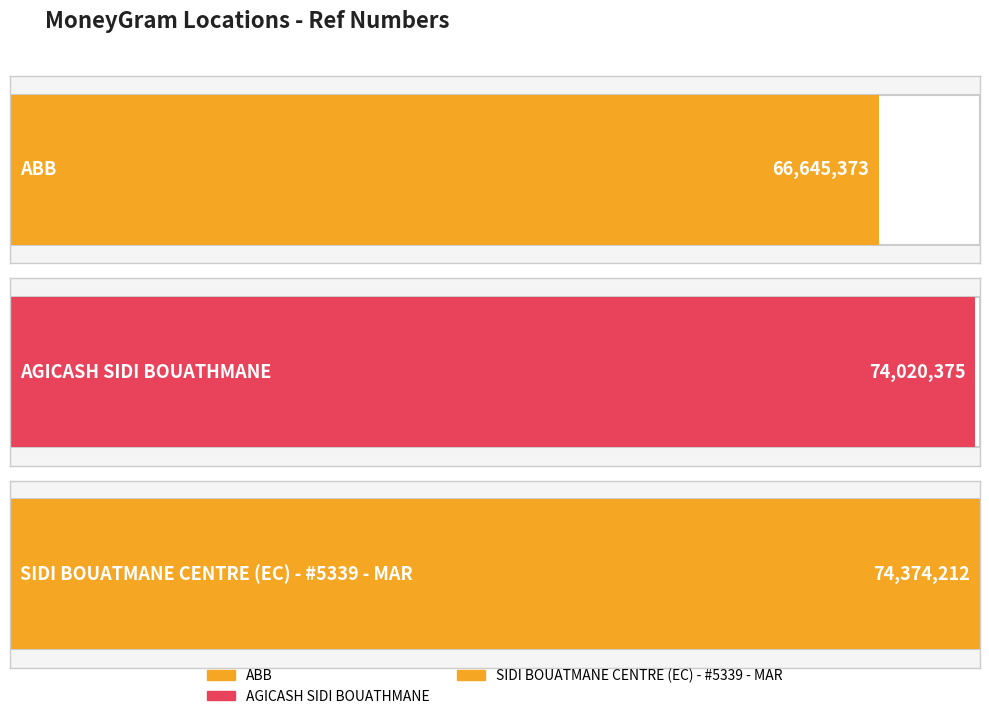

What is the greatest value displayed?

74374212